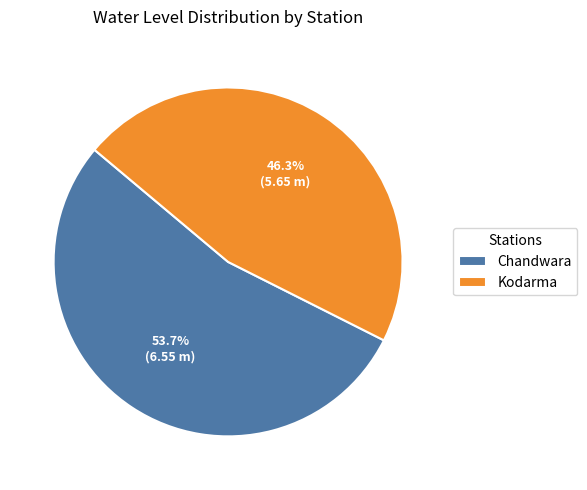

What is the largest slice in the pie chart?

Chandwara